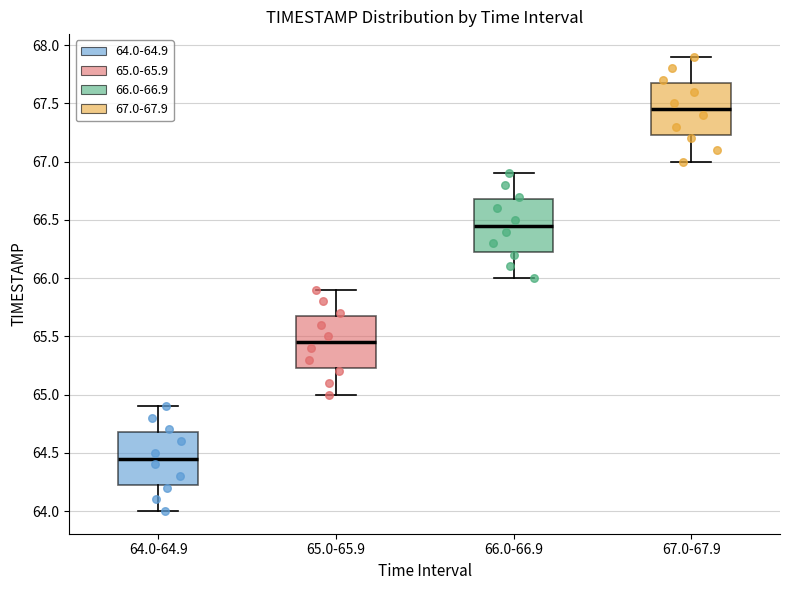

Where does the lower whisker of the box for 64.0-64.9 end on the y-axis? The values are not printed on the chart, so give them approximately, as read against the axis.

64.00